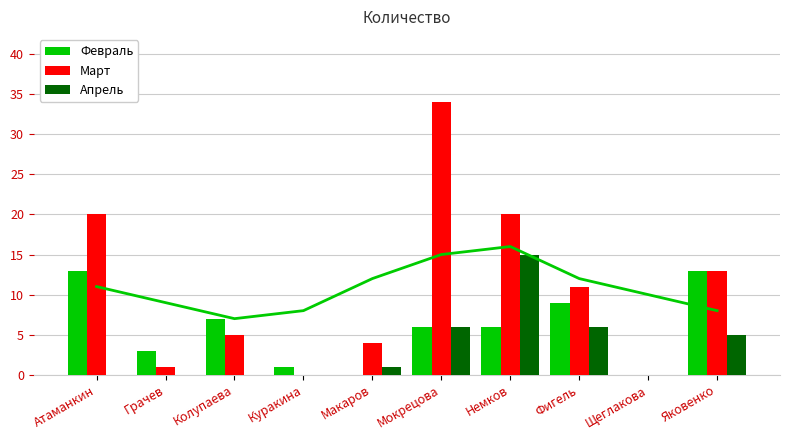

At which category is the sum across all series the highest?

Мокрецова